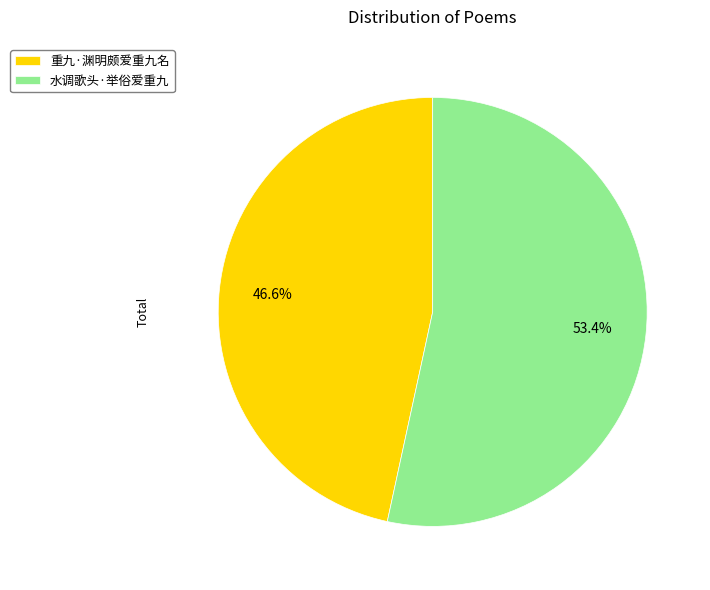

What is the ratio of the value at 水调歌头·举俗爱重九 to the value at 重九·渊明颇爱重九名?

1.1